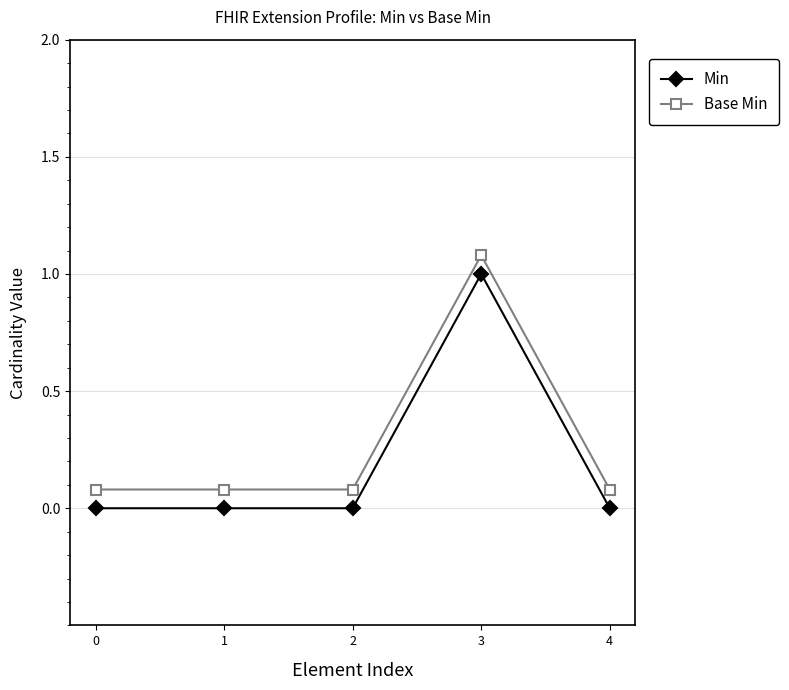

True or false: Min and Base Min intersect in this chart.

False